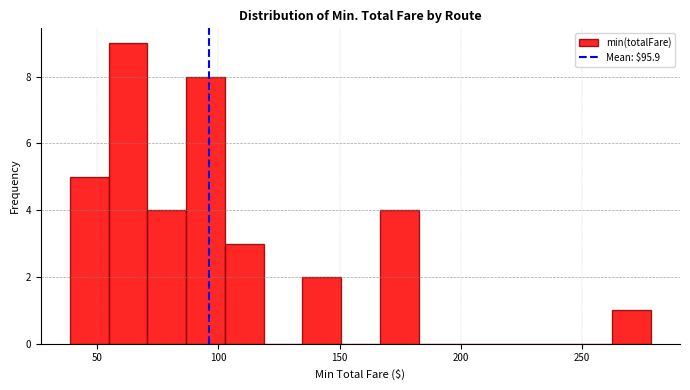

Around what value on the x-axis is the tallest bar? Give the approximate position of its centre, as read against the axis.

65